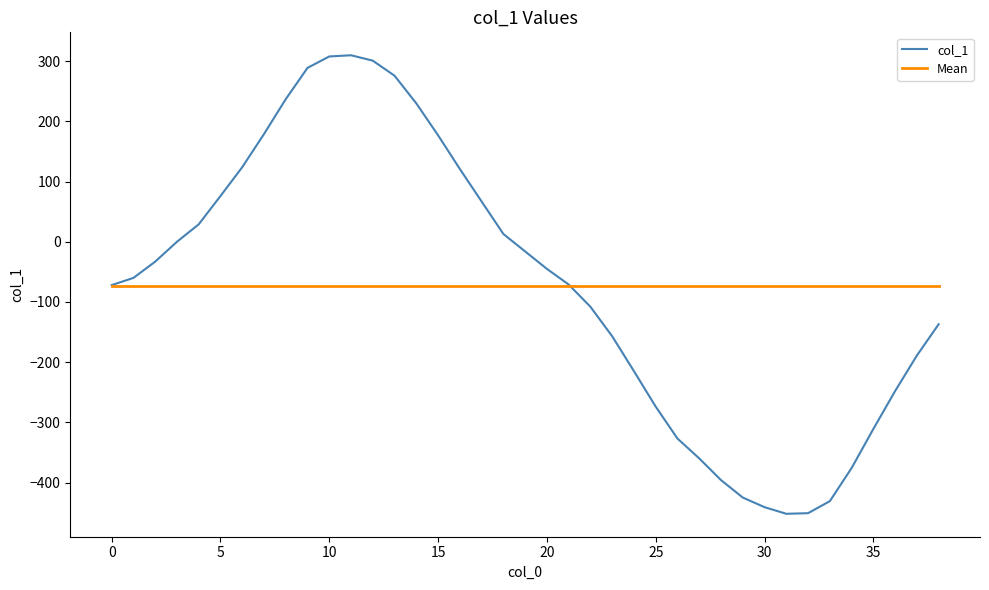

What is the maximum value for col_1?

310.0